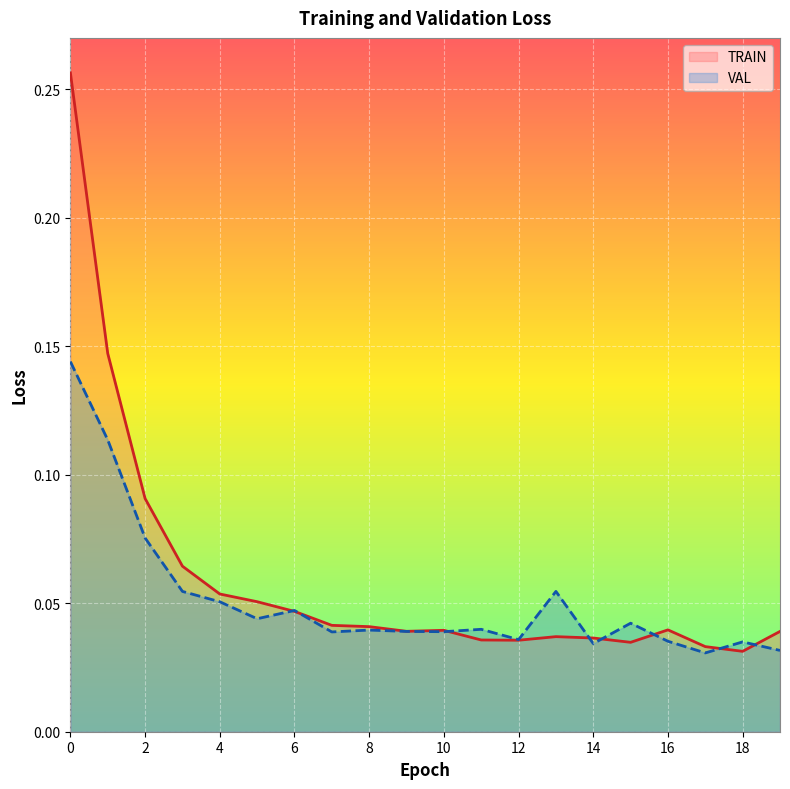

In TRAIN, how many points are lower than both neighbors (excluding endpoints)?

4